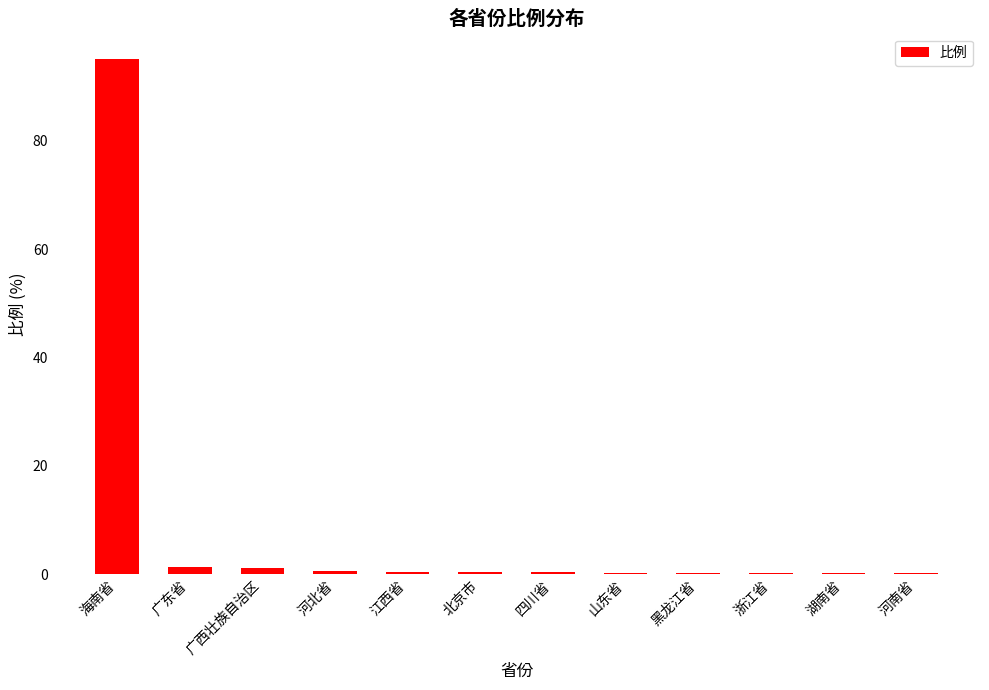

The value at 黑龙江省 is 0.2. True or false?

True